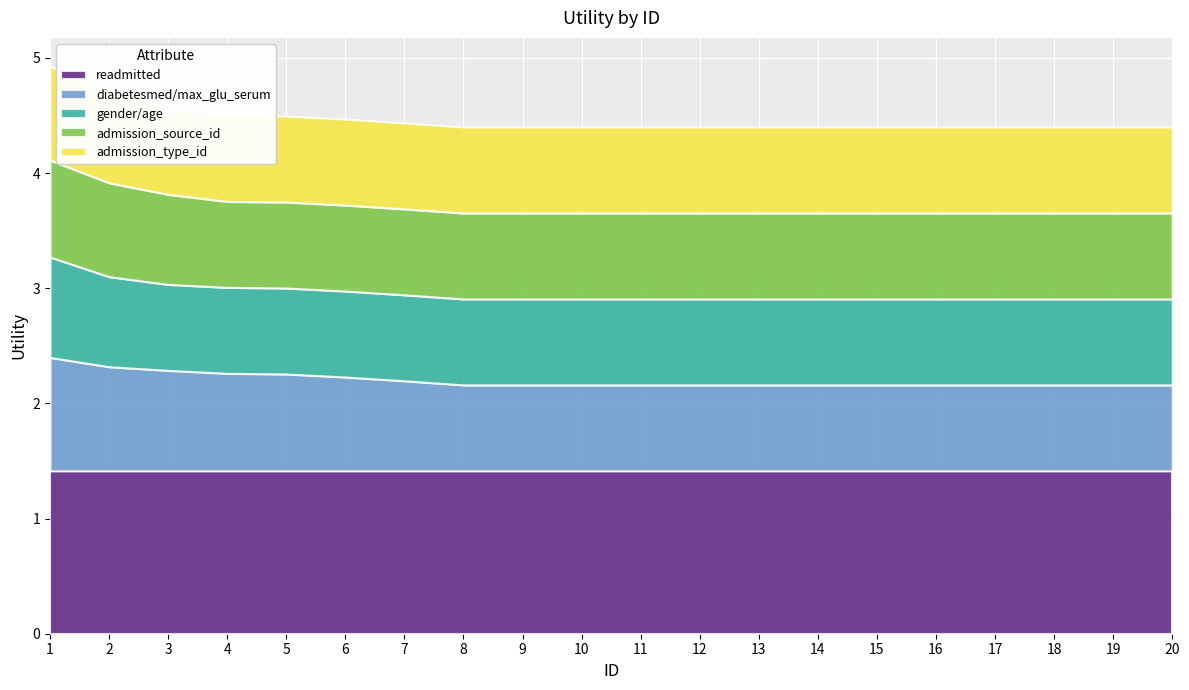

What is the difference between the highest and lowest values at 16?

0.7